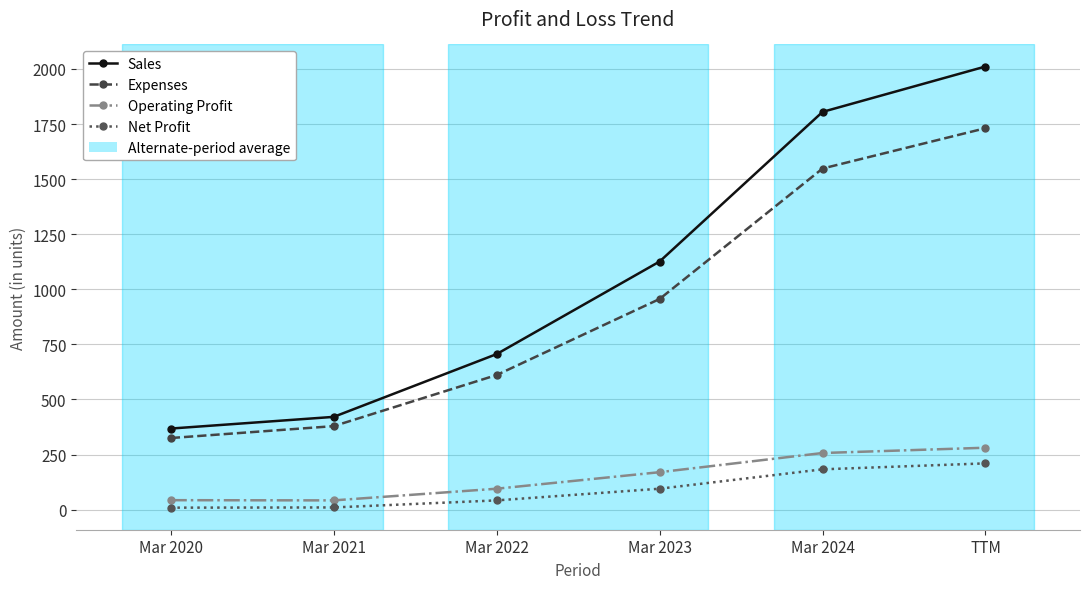

At how many categories does at least one series exceed 1169?

2